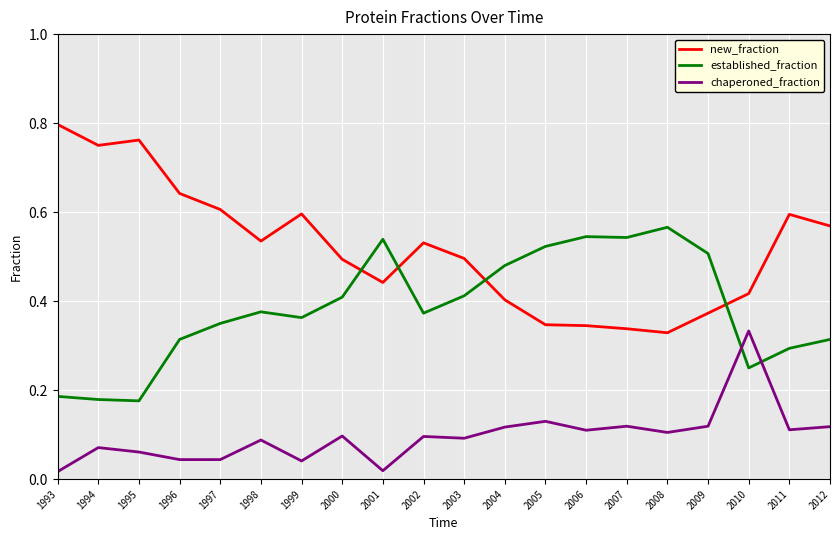

After their last crossing, which series has the higher values: new_fraction or established_fraction?

new_fraction